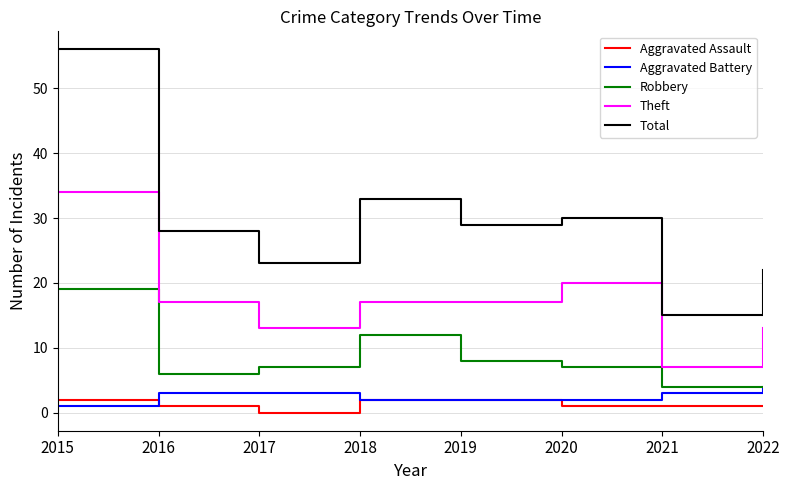

Reading left to right, extract all data points from this chart.

Aggravated Assault: 2015=2	2016=1	2017=0	2018=2	2019=2	2020=1	2021=1	2022=1
Aggravated Battery: 2015=1	2016=3	2017=3	2018=2	2019=2	2020=2	2021=3	2022=4
Robbery: 2015=19	2016=6	2017=7	2018=12	2019=8	2020=7	2021=4	2022=4
Theft: 2015=34	2016=17	2017=13	2018=17	2019=17	2020=20	2021=7	2022=13
Total: 2015=56	2016=28	2017=23	2018=33	2019=29	2020=30	2021=15	2022=22